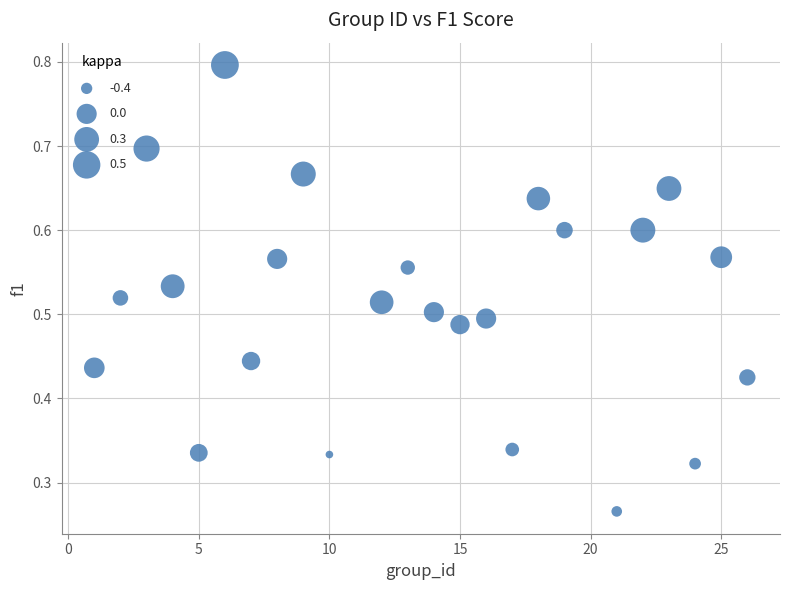

What is the range of X values (max minus min)?

25.0